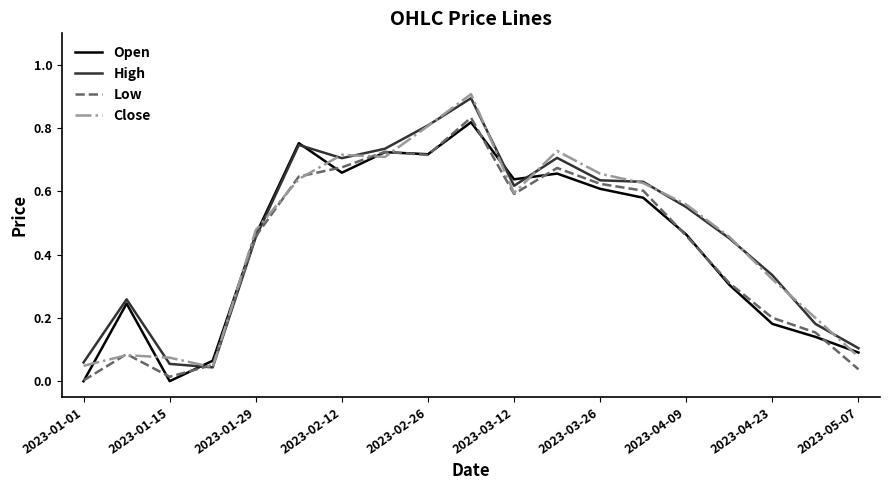

Which series has the largest range (max minus min)?

Close